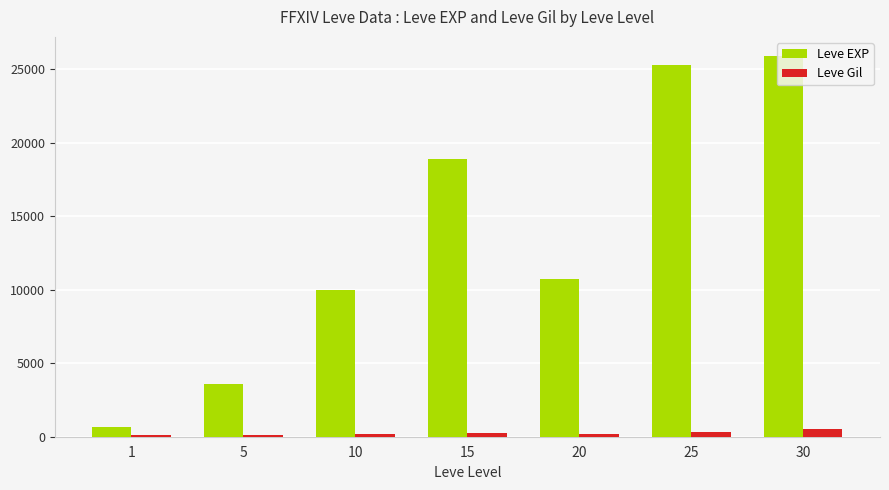

How many categories are shown in the chart?

7